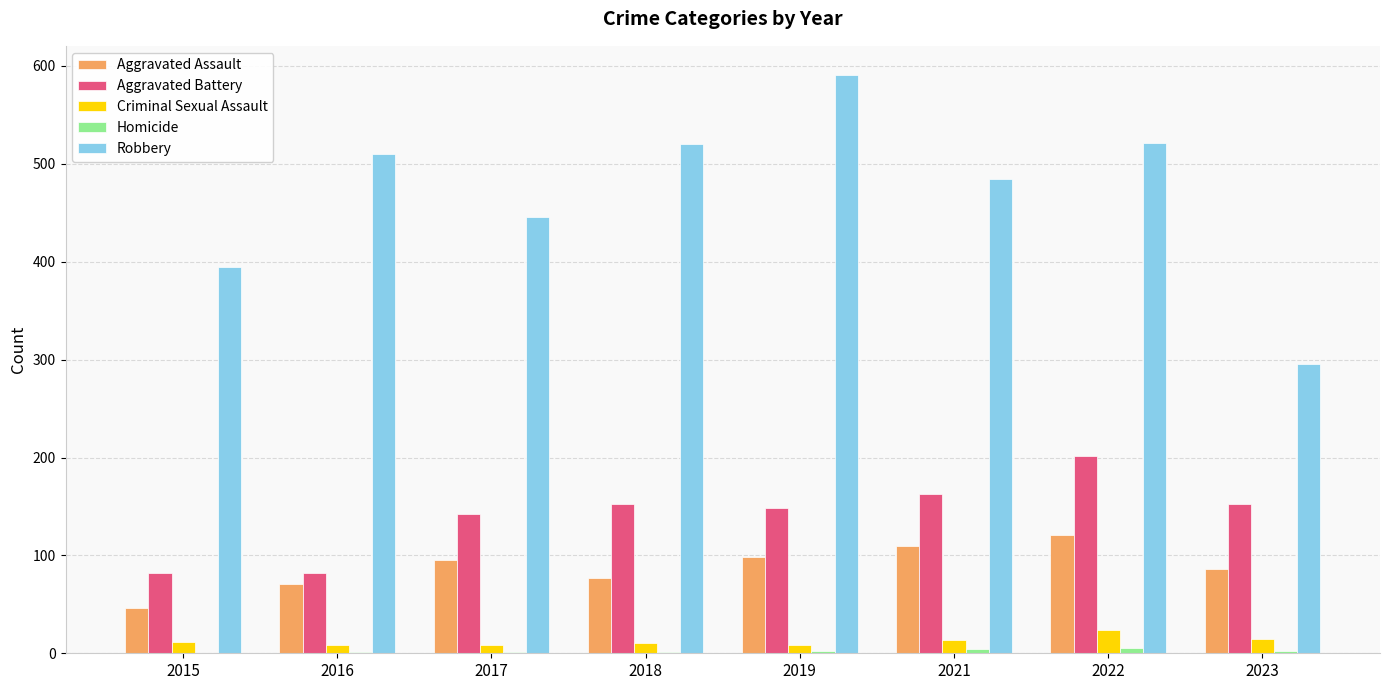

Which series changed the most between 2016 and 2021?

Aggravated Battery